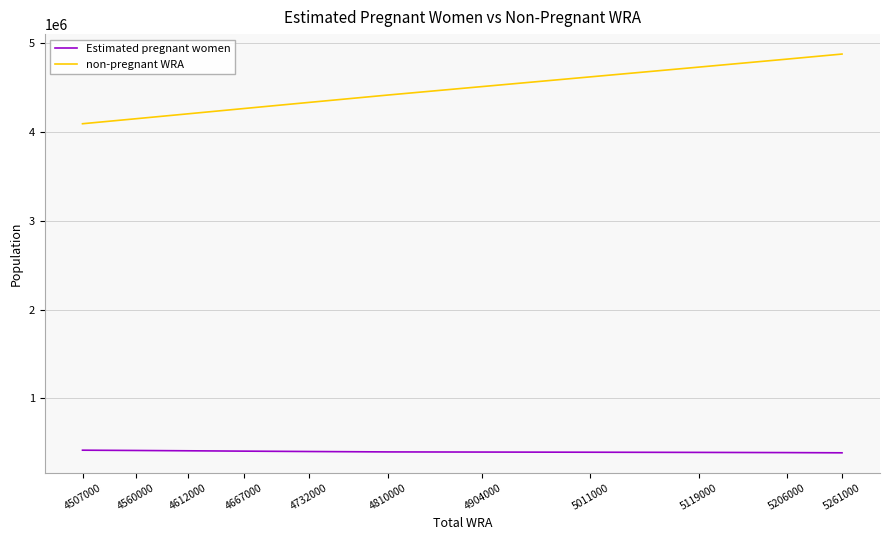

What is the difference between the maximum and minimum values in the non-pregnant WRA series?

783493.0